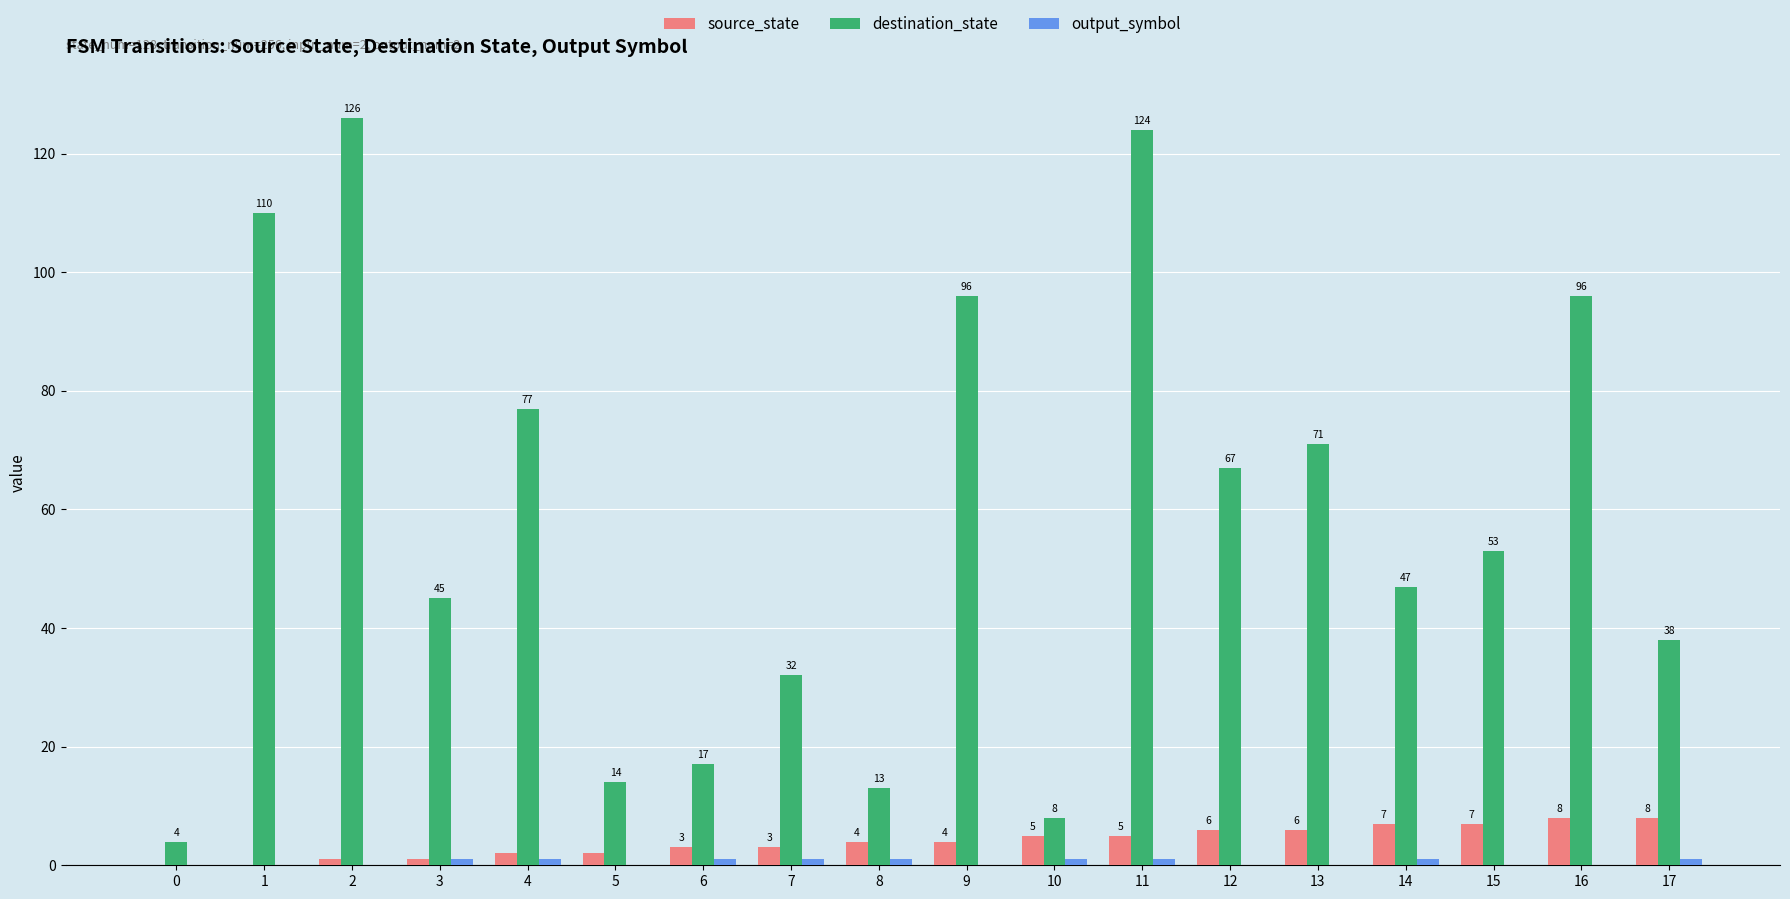

Which series changed the most between 15 and 16?

destination_state